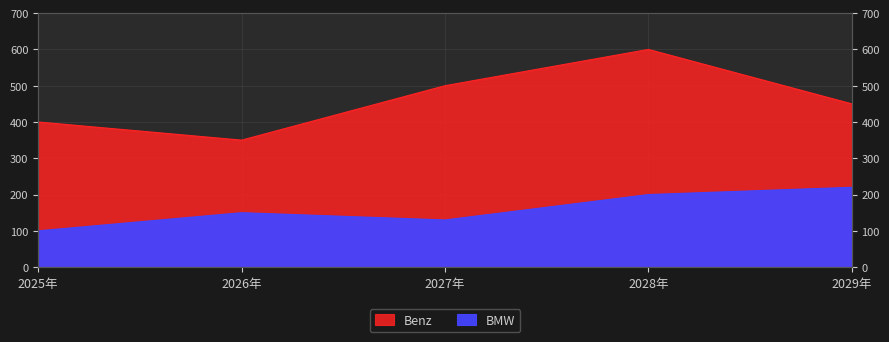

Count the number of categories in the chart.

5